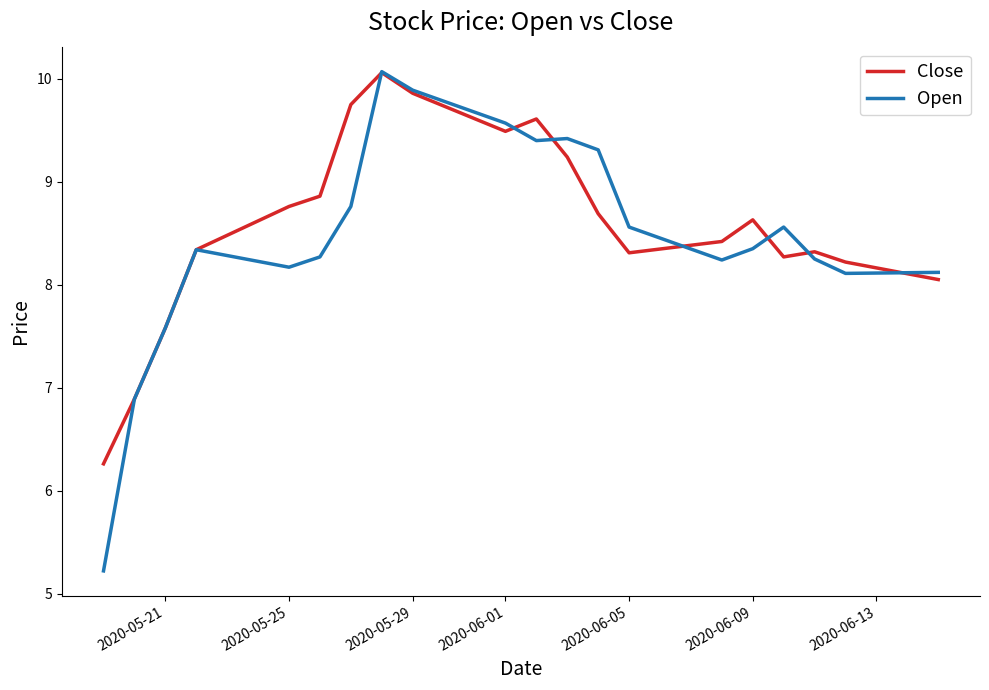

Which series has the largest range (max minus min)?

Open